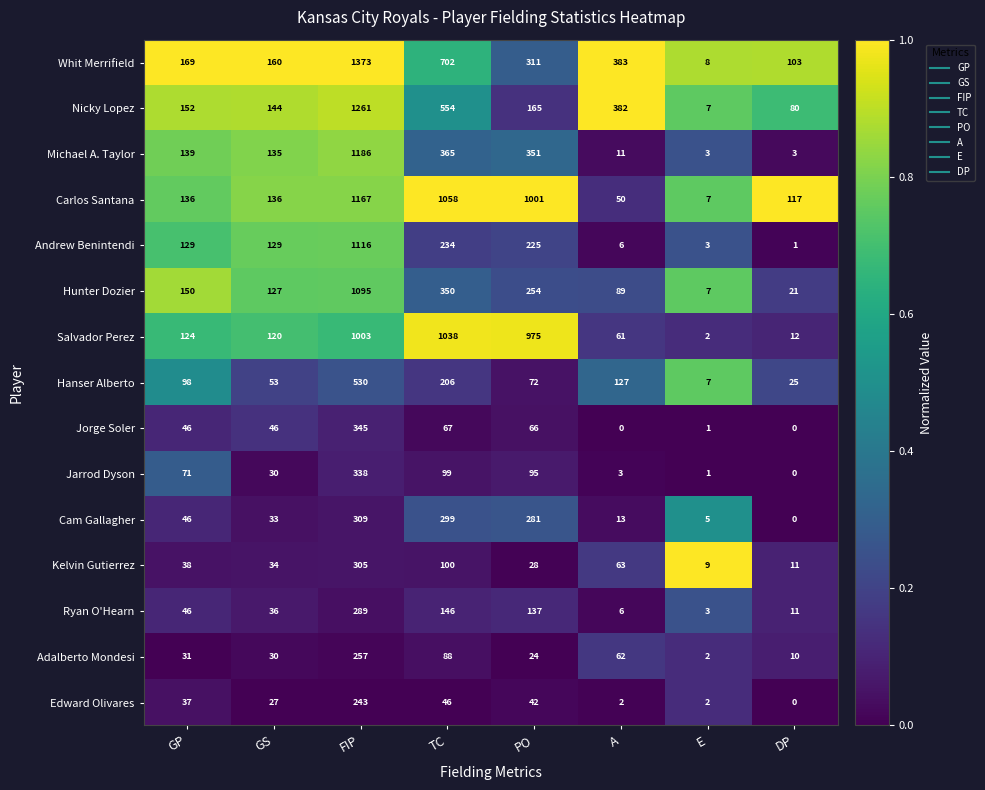

What is the maximum value for Hunter Dozier?

1095